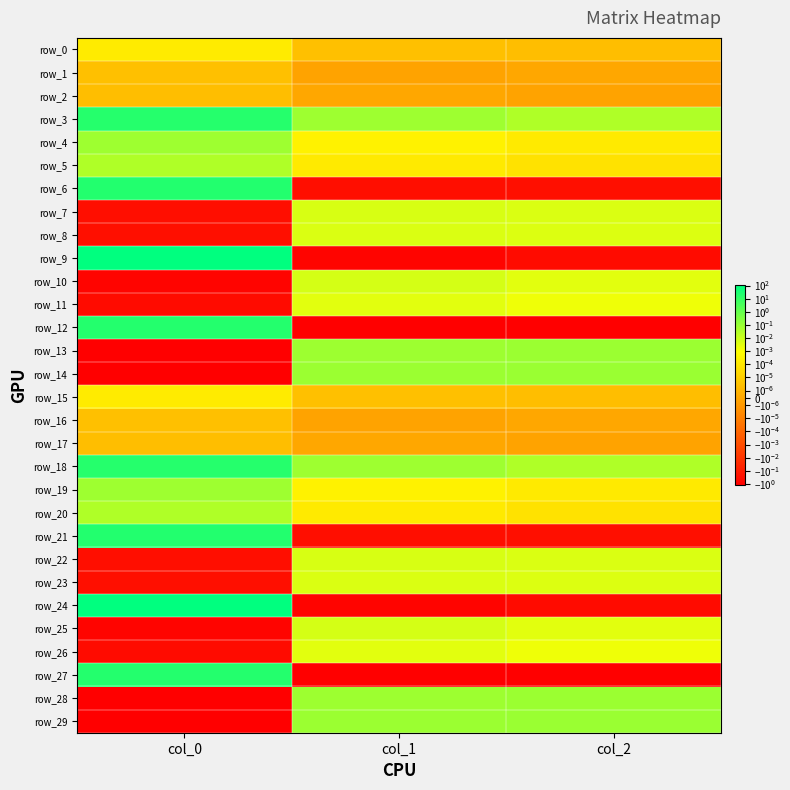

Between col_0 and col_2, which series saw the biggest shift?

row_9